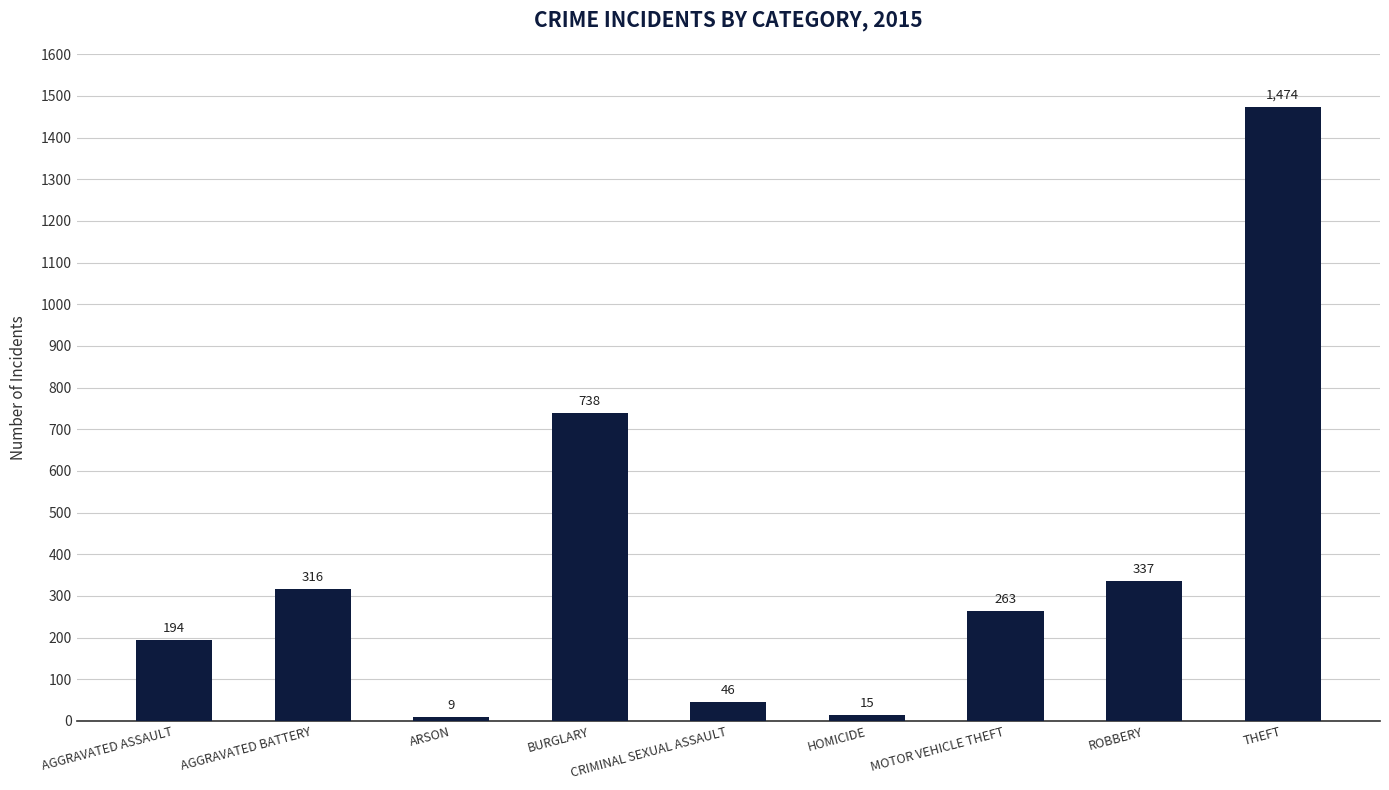

Where is the data nearest to the value 741?

BURGLARY